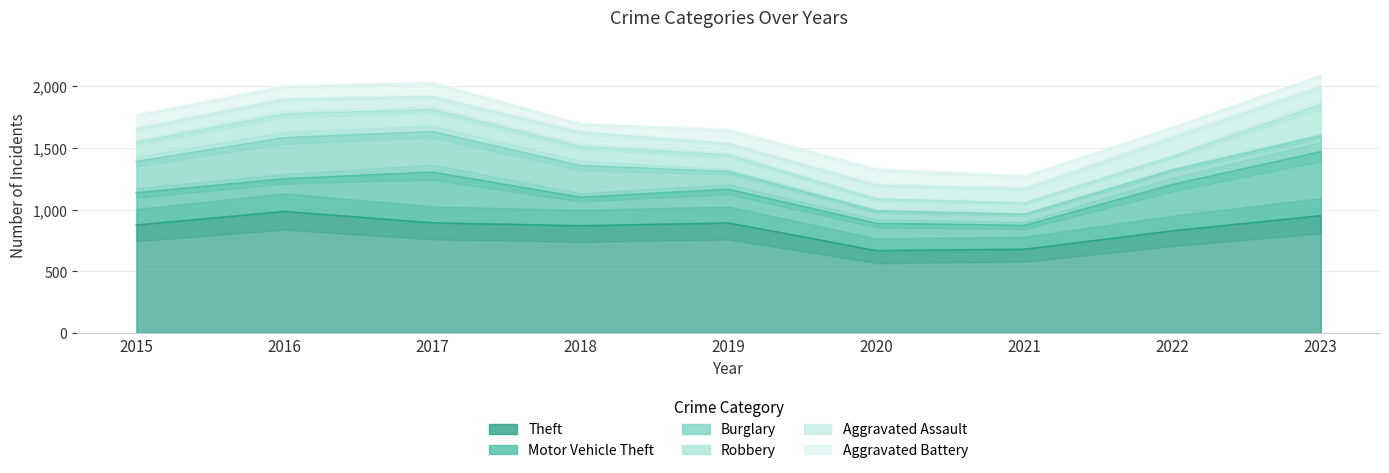

How many data points in Motor Vehicle Theft are less than 265?

4